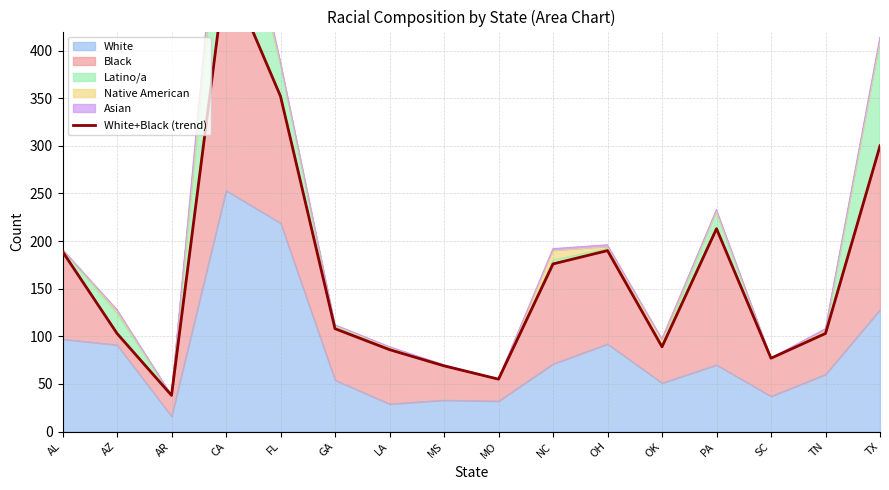

How many data points are less than 108?

8